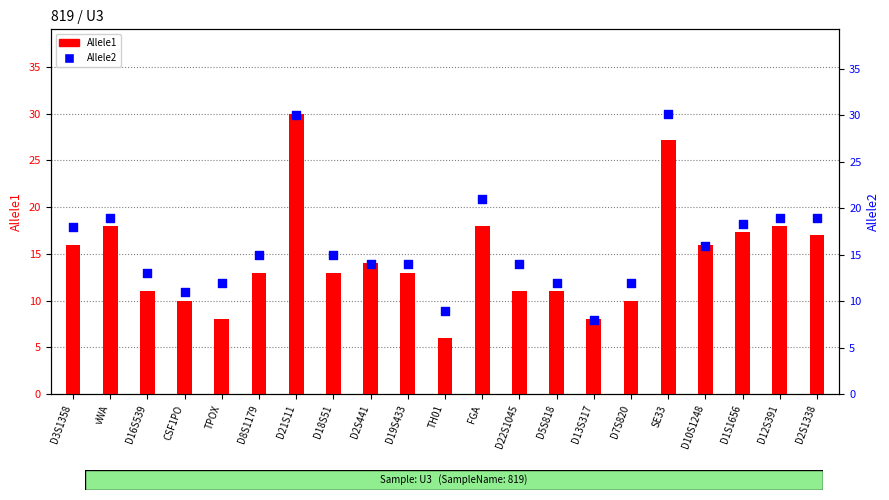

At which category is the sum across all series the highest?

D21S11